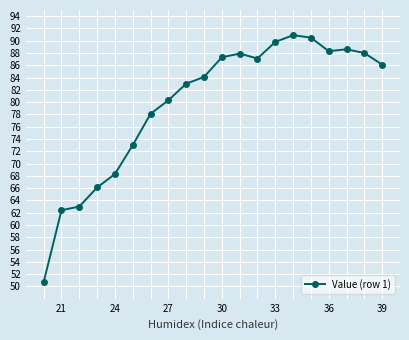

What is the difference between the second highest and minimum values?

39.8